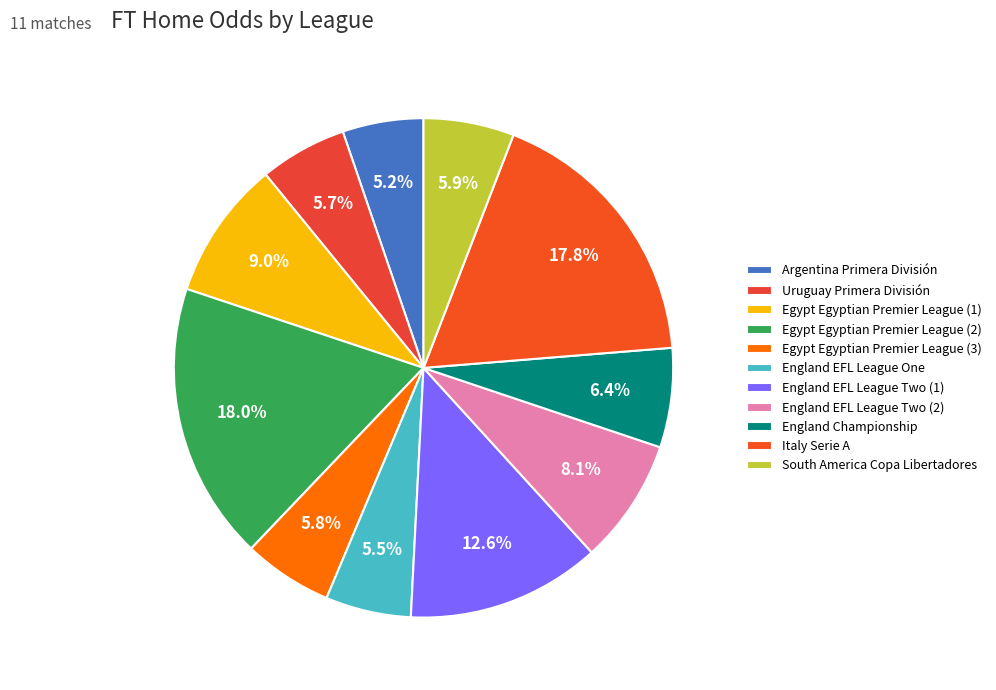

Count the number of slices in the pie.

11